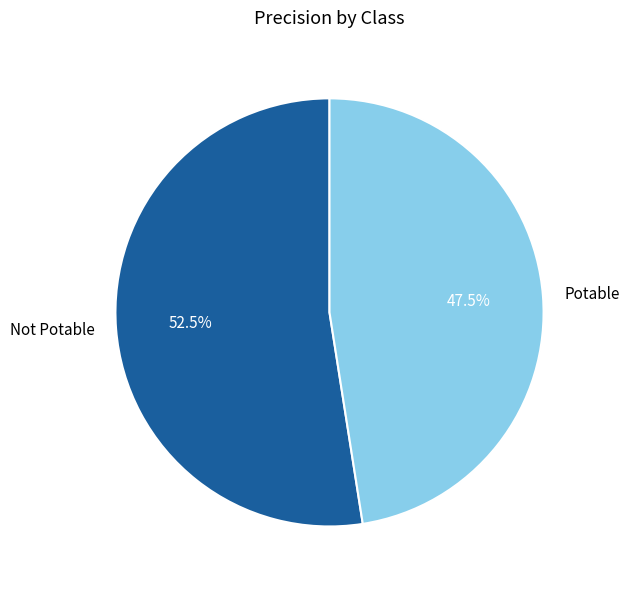

How many slices are in this pie chart?

2